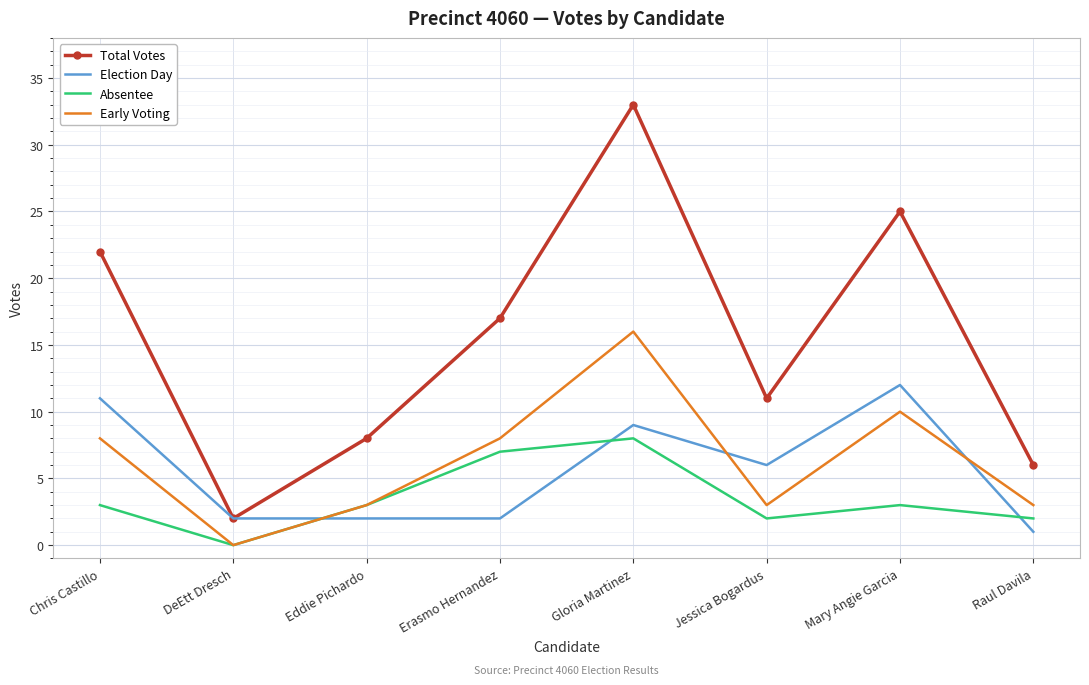

At which category does the chart reach its peak across all series?

Gloria Martinez